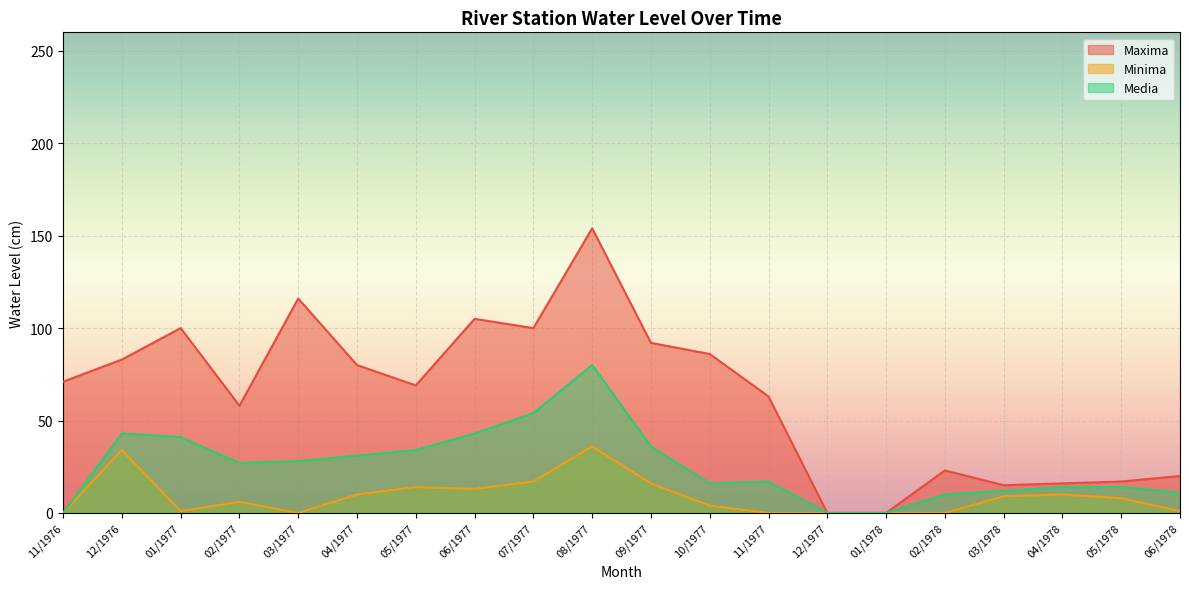

True or false: Media and Maxima cross at least once.

False